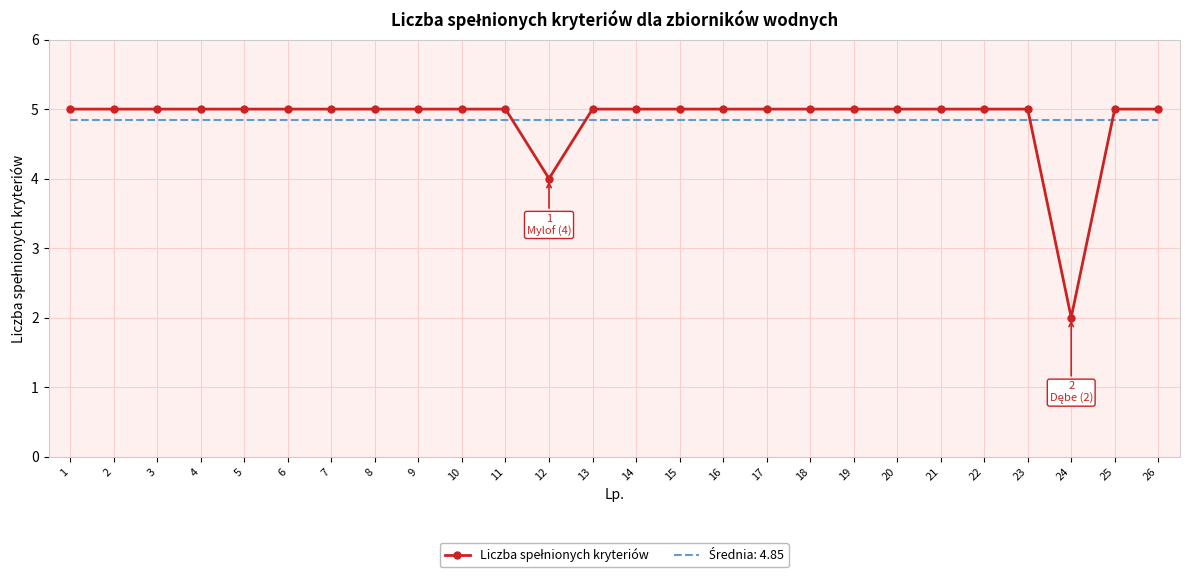

What is the total value across all series at 18?

9.8